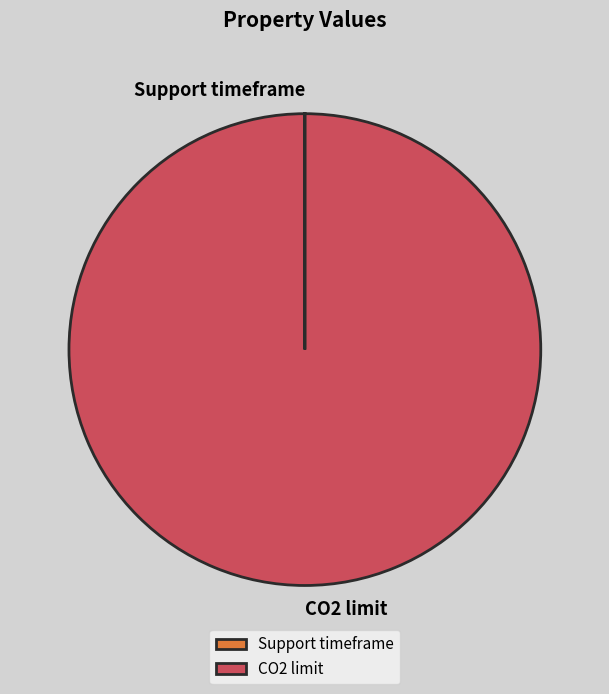

True or false: CO2 limit accounts for 91% of the total.

False